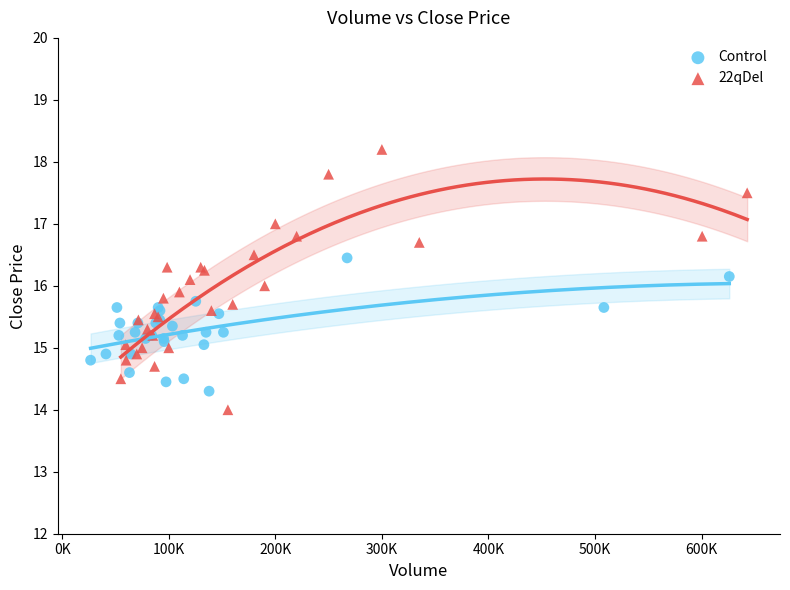

Which series has the widest spread of Y values?

22qDel